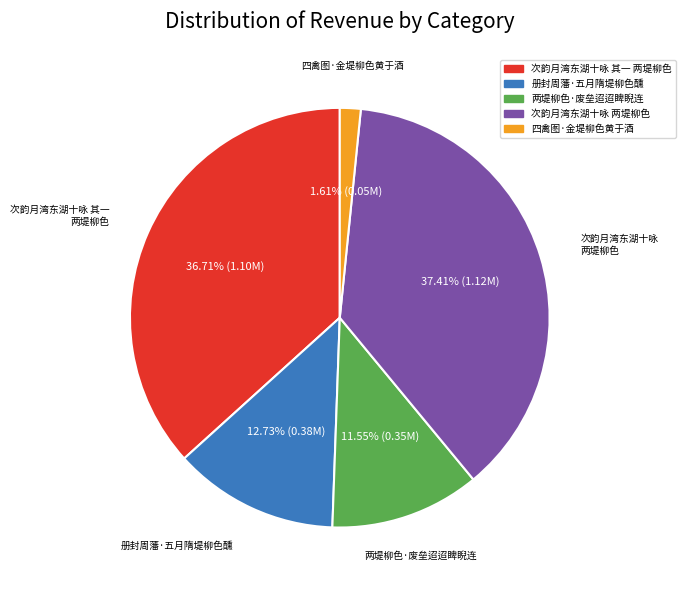

Which slice is the smallest?

四禽图·金堤柳色黄于酒